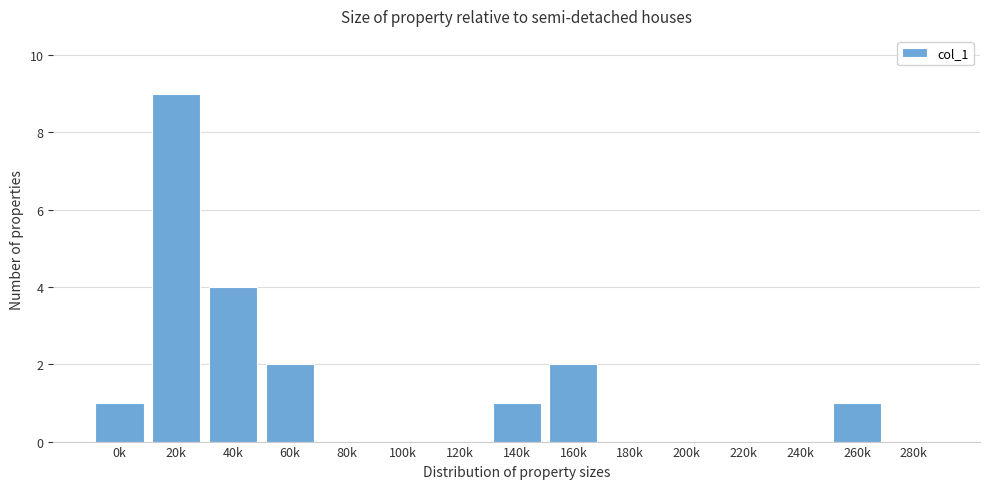

Reading left to right, what are all the values shown in this chart?

0k=1	20k=9	40k=4	60k=2	80k=0	100k=0	120k=0	140k=1	160k=2	180k=0	200k=0	220k=0	240k=0	260k=1	280k=0